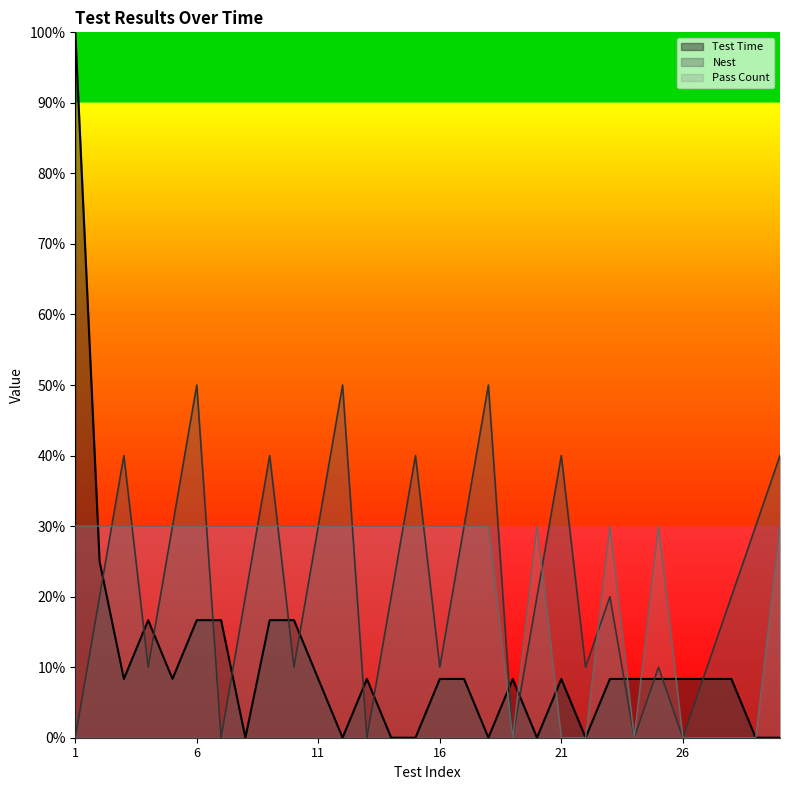

What is the difference between the Nest values at 23 and 12?

0.3